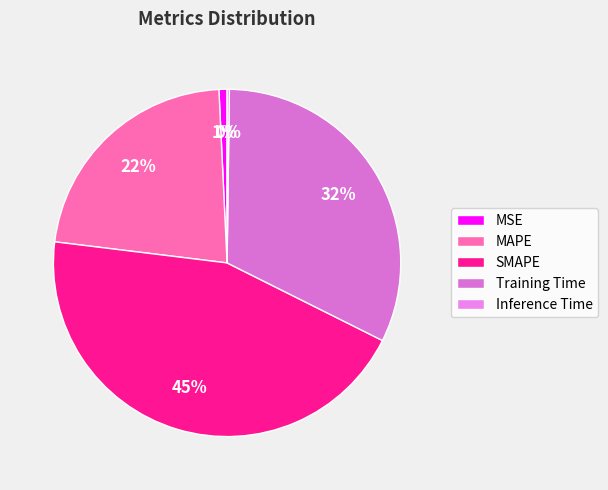

How much of the chart is everything except MSE?

99.2%